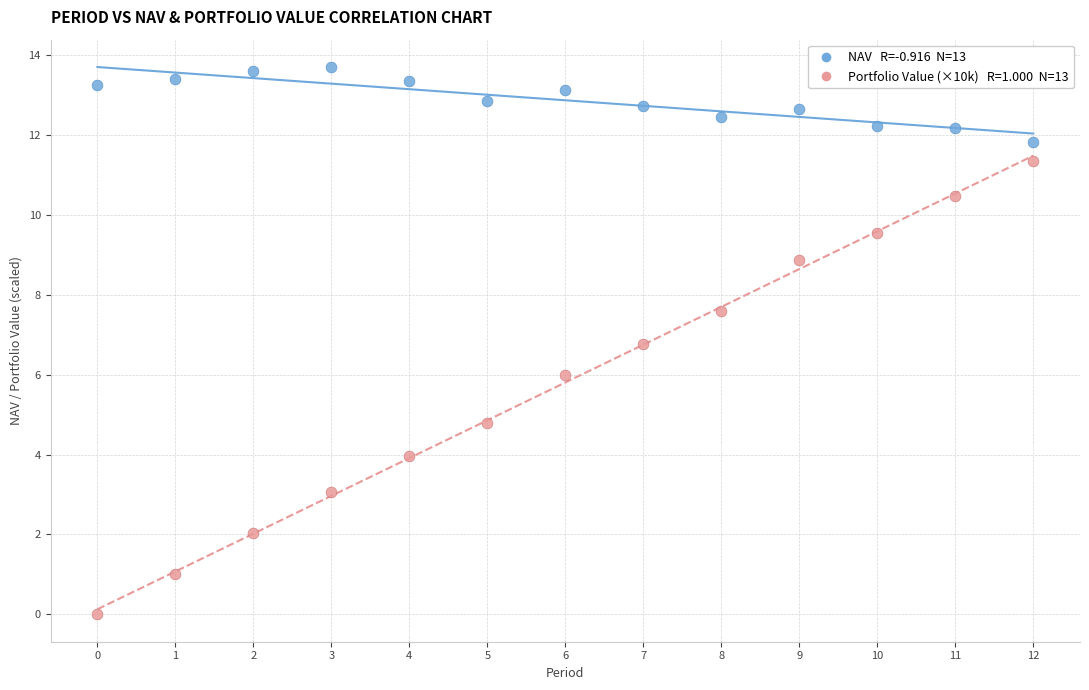

Across all data points, what is the range of Y values (max minus min)?

13.7